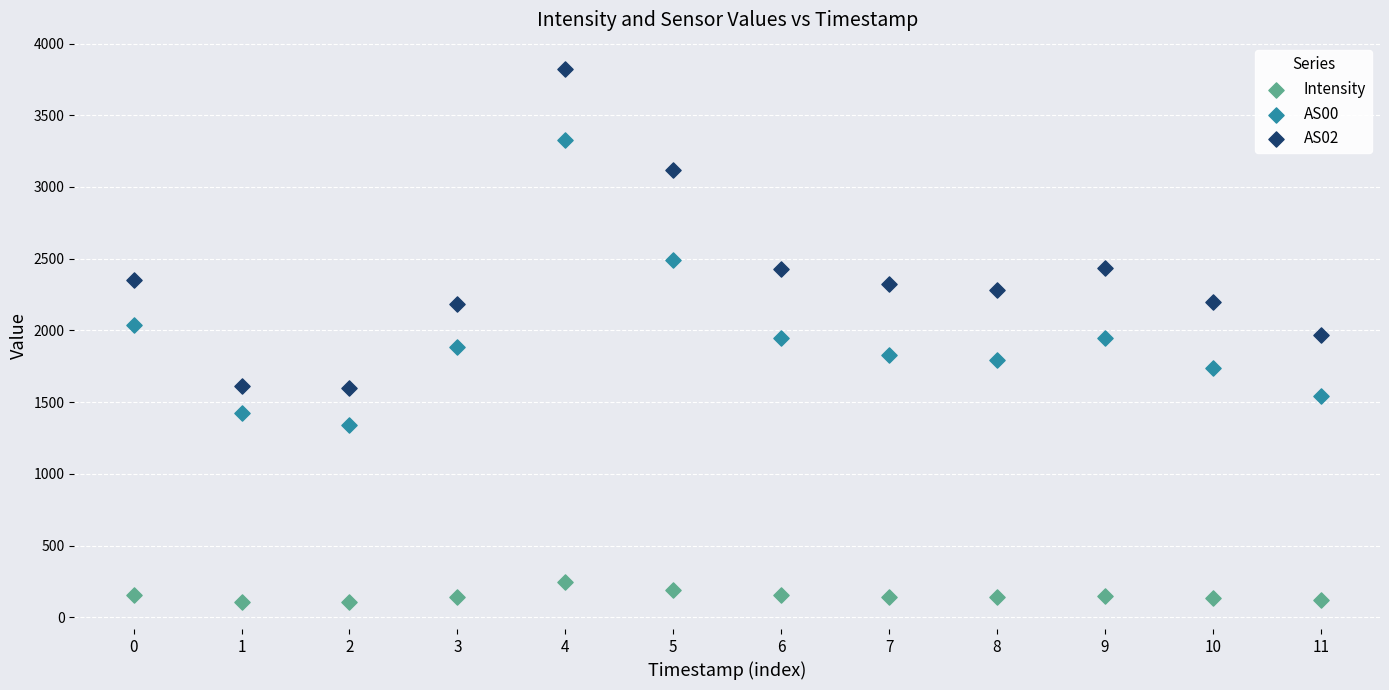

Which series has the widest spread of Y values?

AS02